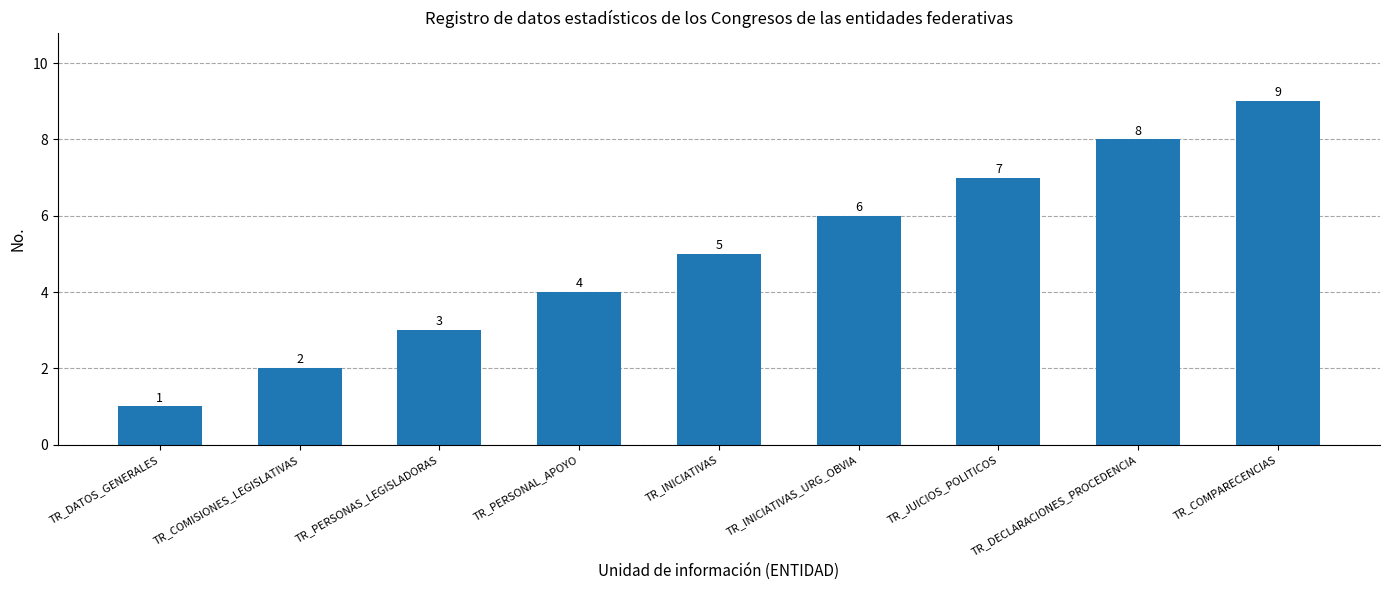

What is the minimum value shown in the chart?

1